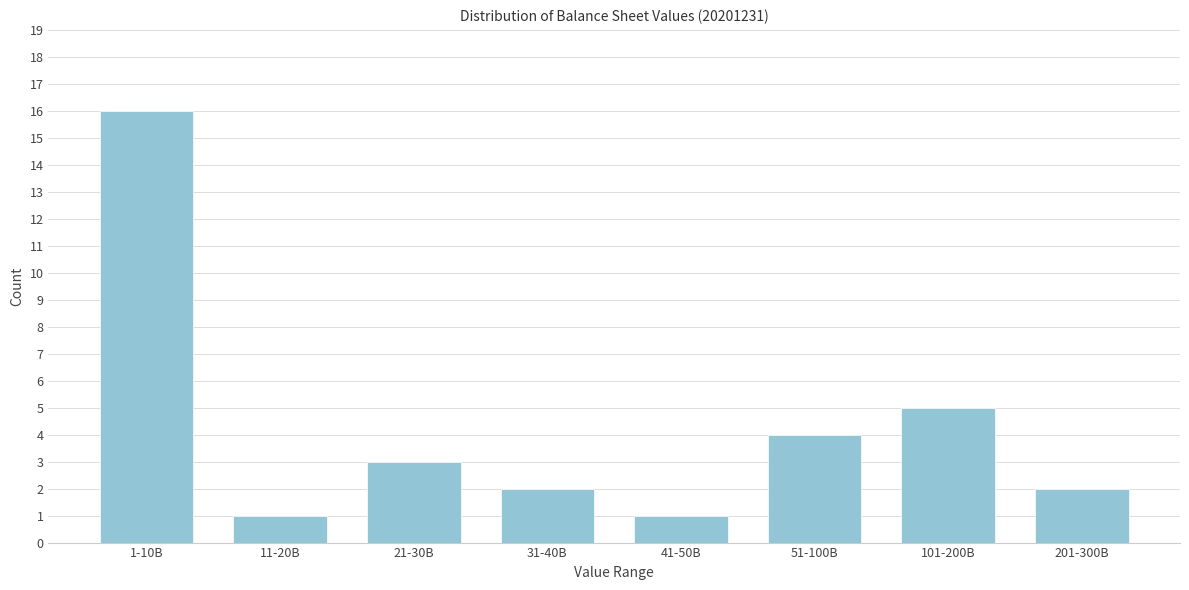

Reading left to right, extract all data points from this chart.

1-10B=16	11-20B=1	21-30B=3	31-40B=2	41-50B=1	51-100B=4	101-200B=5	201-300B=2